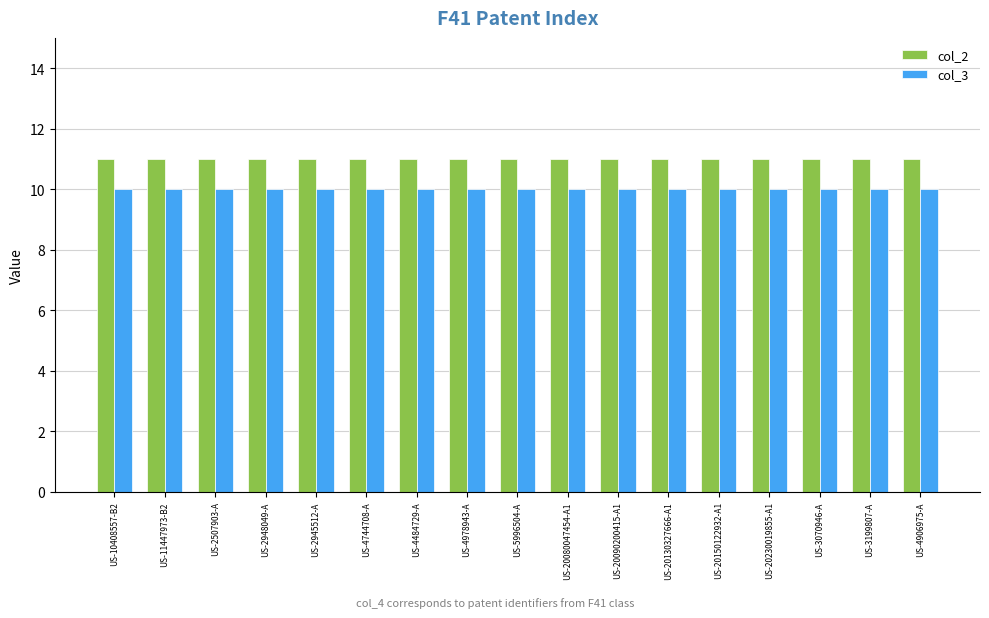

True or false: col_2 has a value of 4 at US-3199807-A.

False